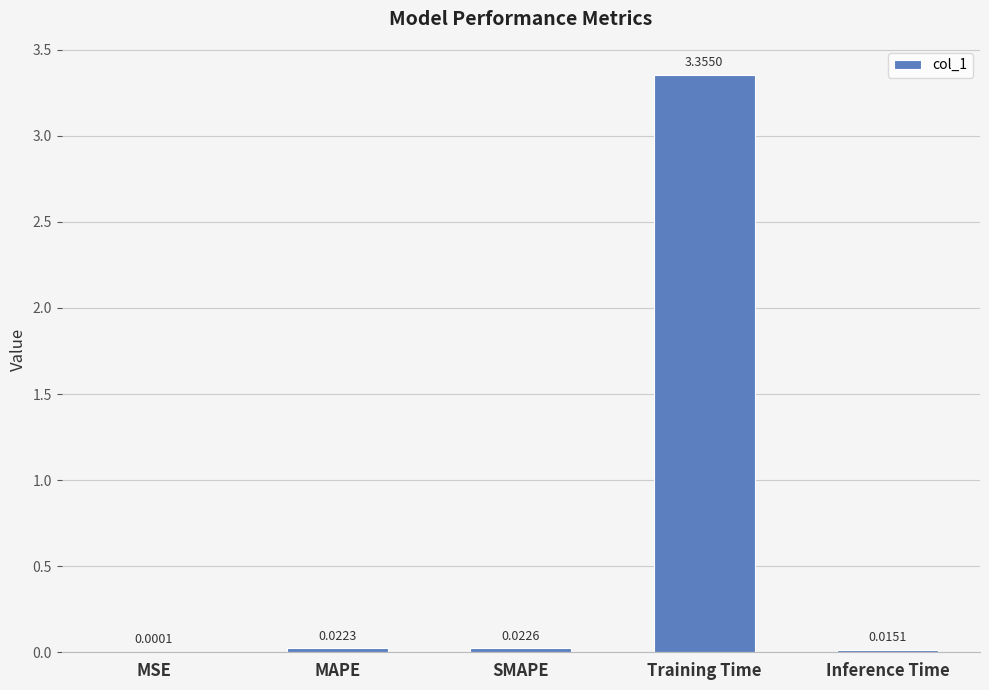

Between MSE and Inference Time, which is larger?

Inference Time